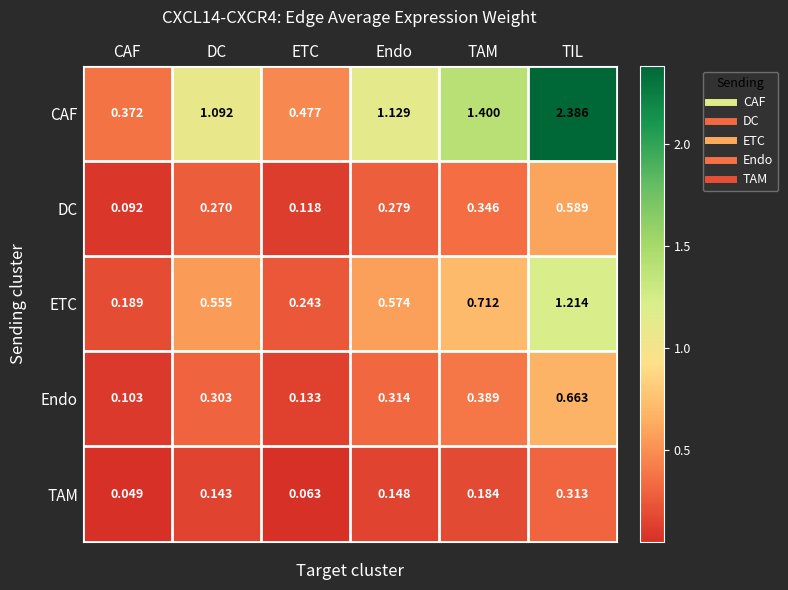

At which category is the sum across all series the highest?

TIL